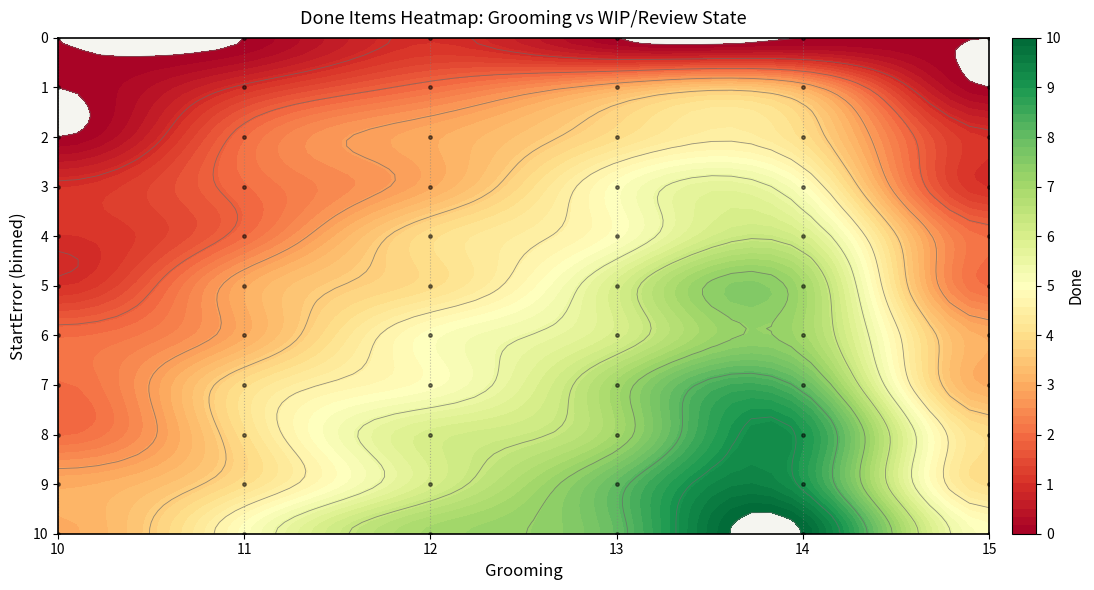

True or false: 8 has a value of 2 at 1.

False